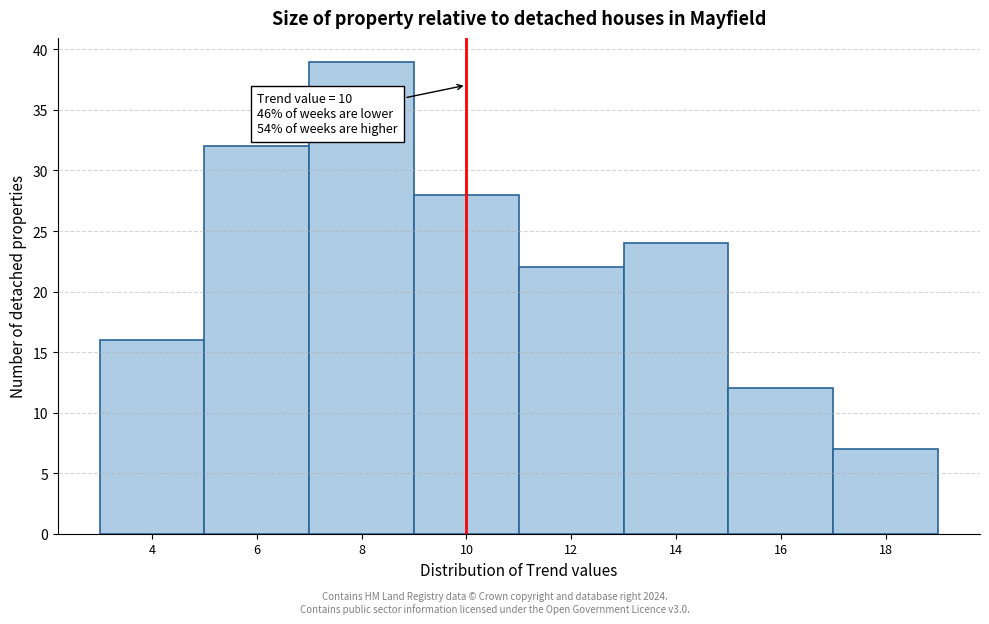

Over which range of the x-axis is the bar tallest?

7 to 9